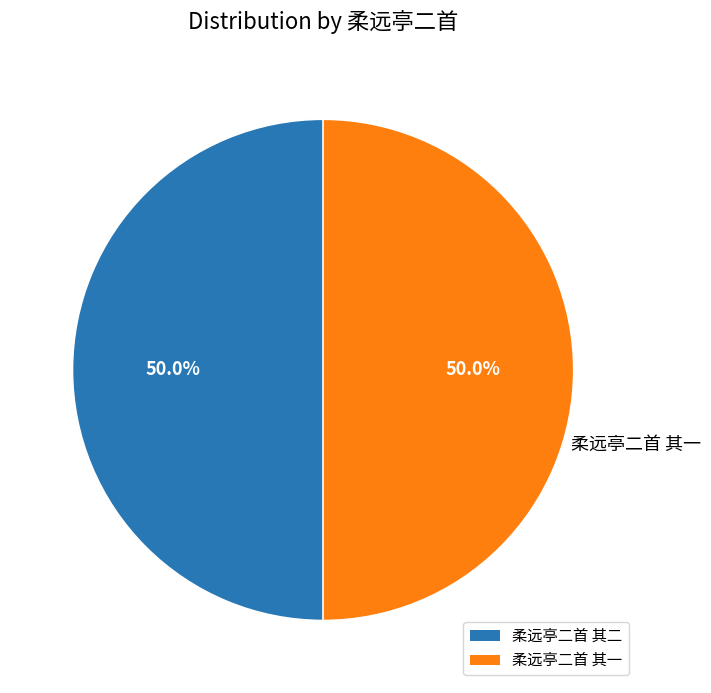

How many slices are in this pie chart?

2